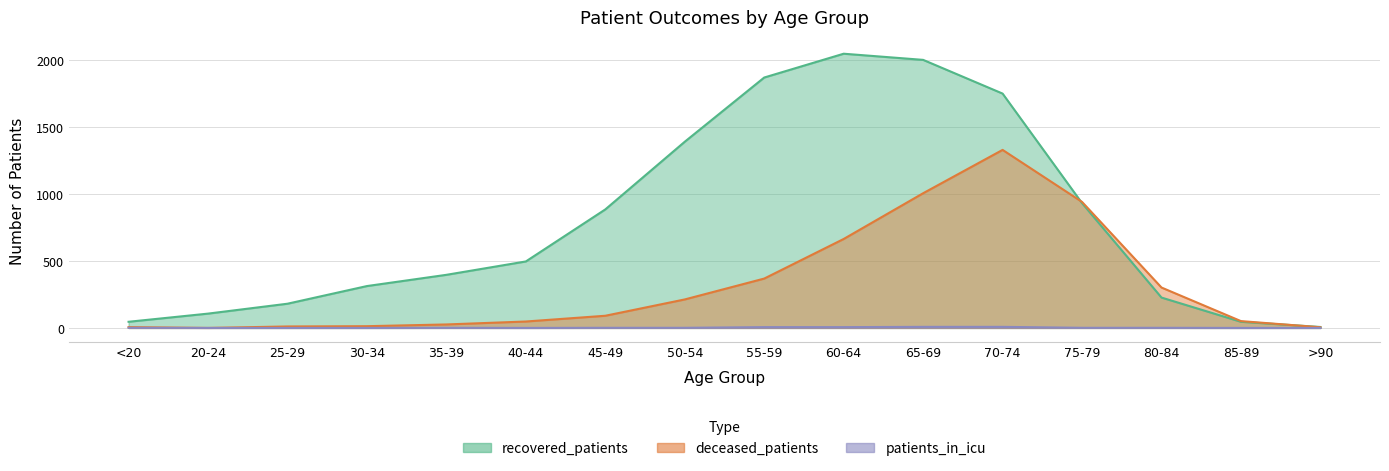

At which label is recovered_patients closest to 1028?

75-79